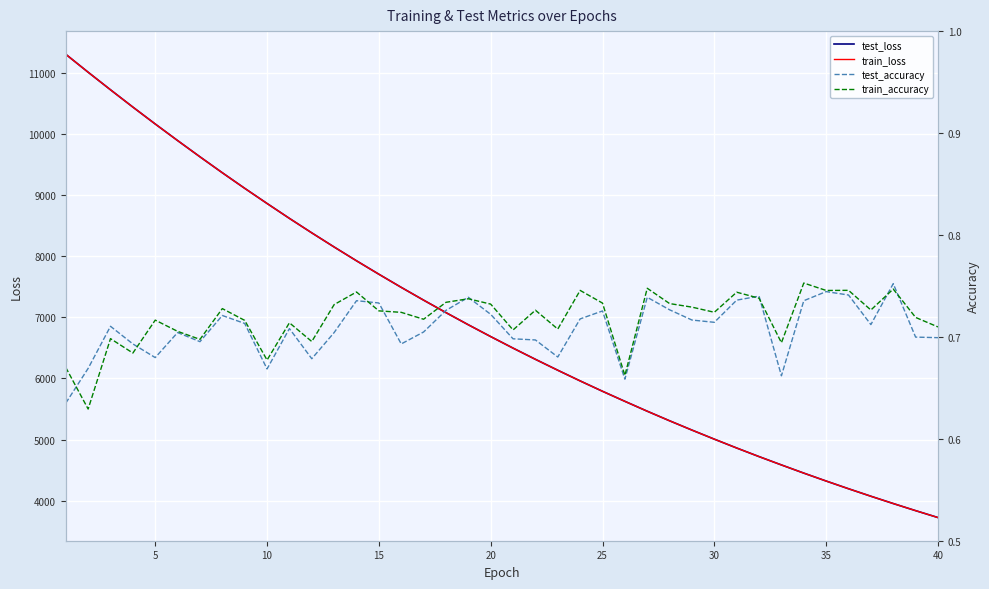

True or false: test_accuracy and test_loss cross at least once.

False